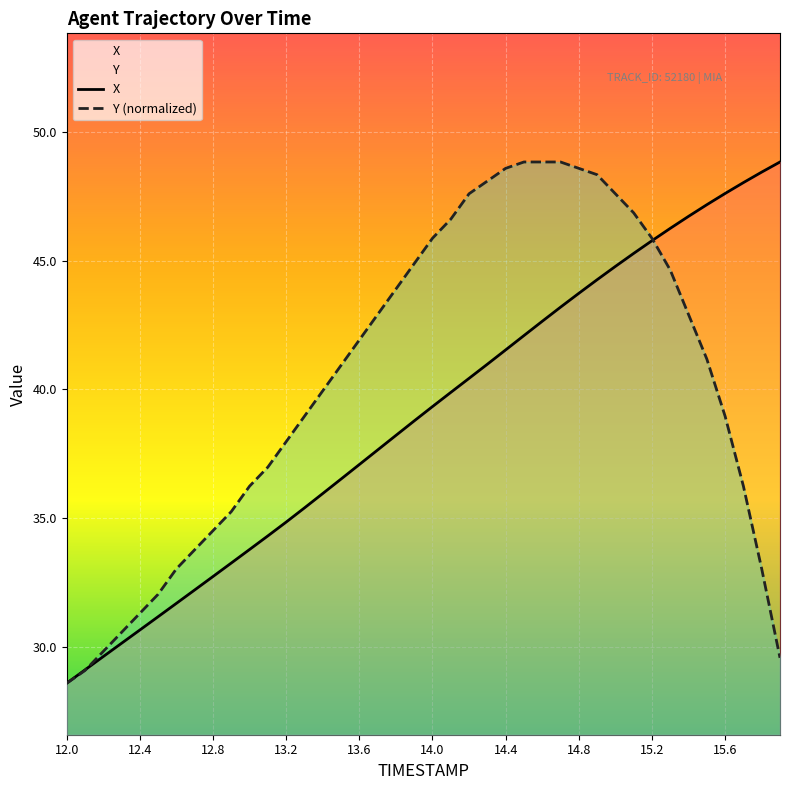

What is the total value across all series at 14.0?

85.2